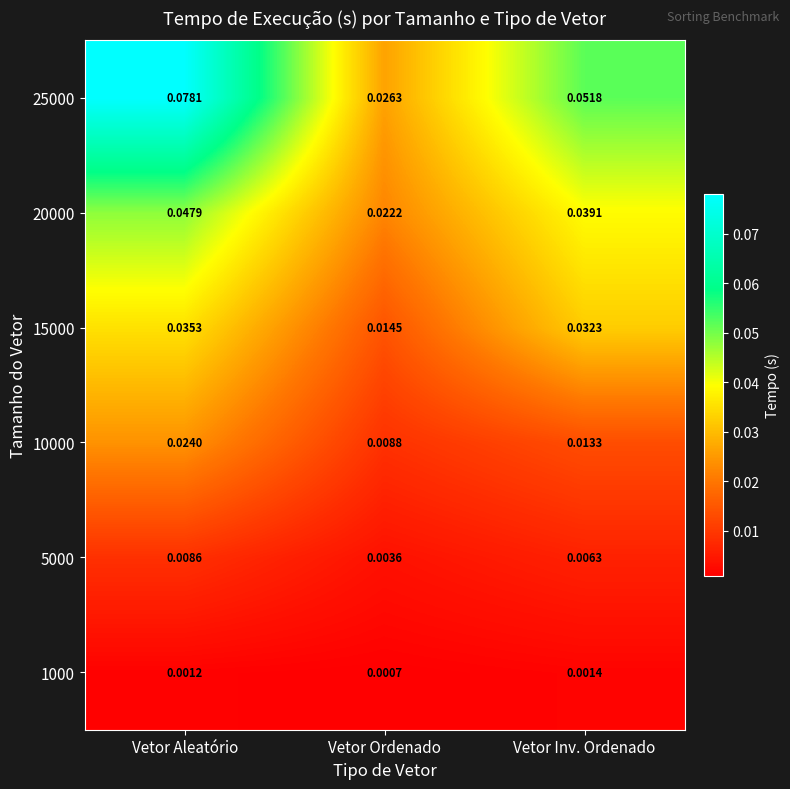

Where is 10000 nearest to the value 0?

Vetor Ordenado